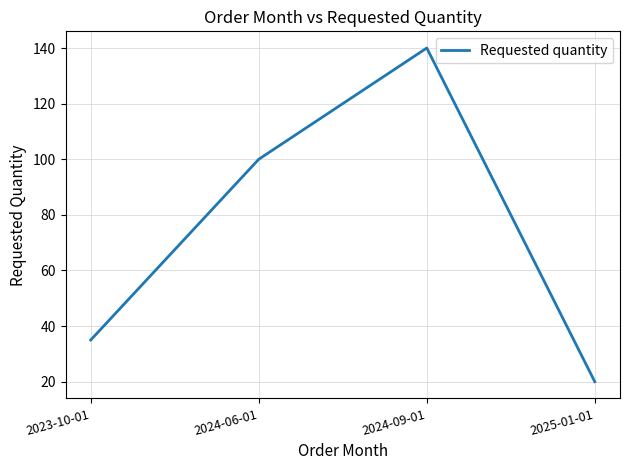

Is it true that the value at 2025-01-01 is 20?

True